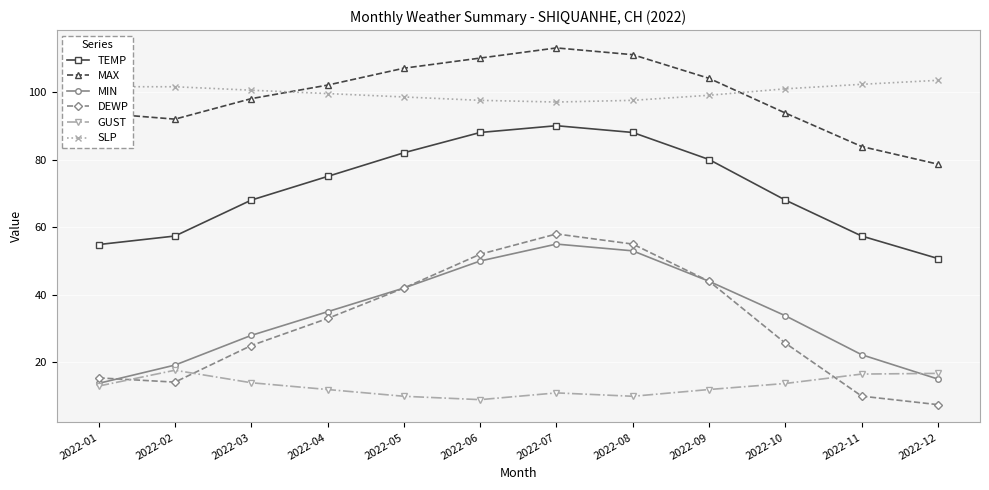

Which series has the largest range (max minus min)?

DEWP